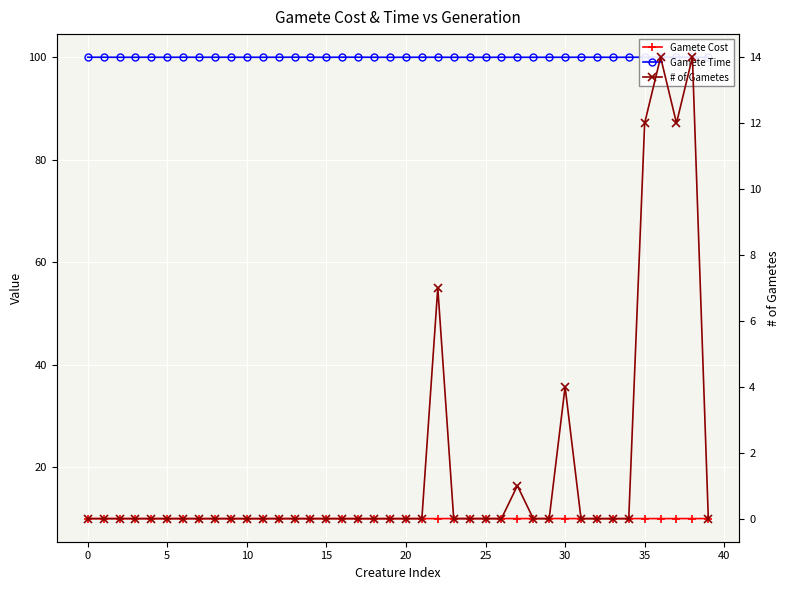

Where do Gamete Cost and # of Gametes first cross each other?

34 and 35